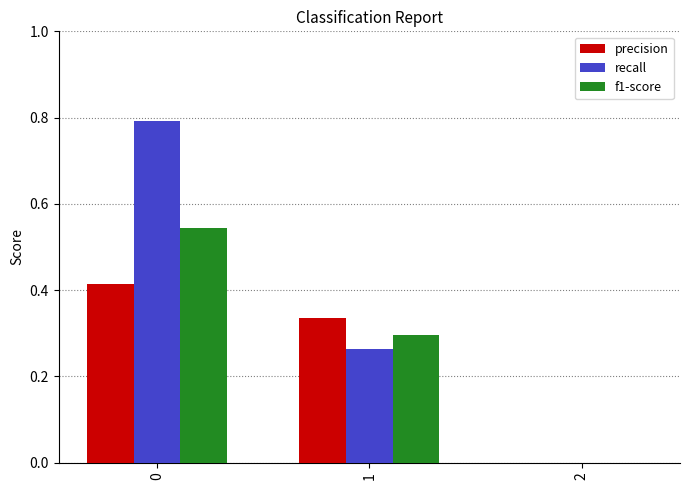

Is the value of precision at 1 greater than the value of f1-score at 2?

Yes